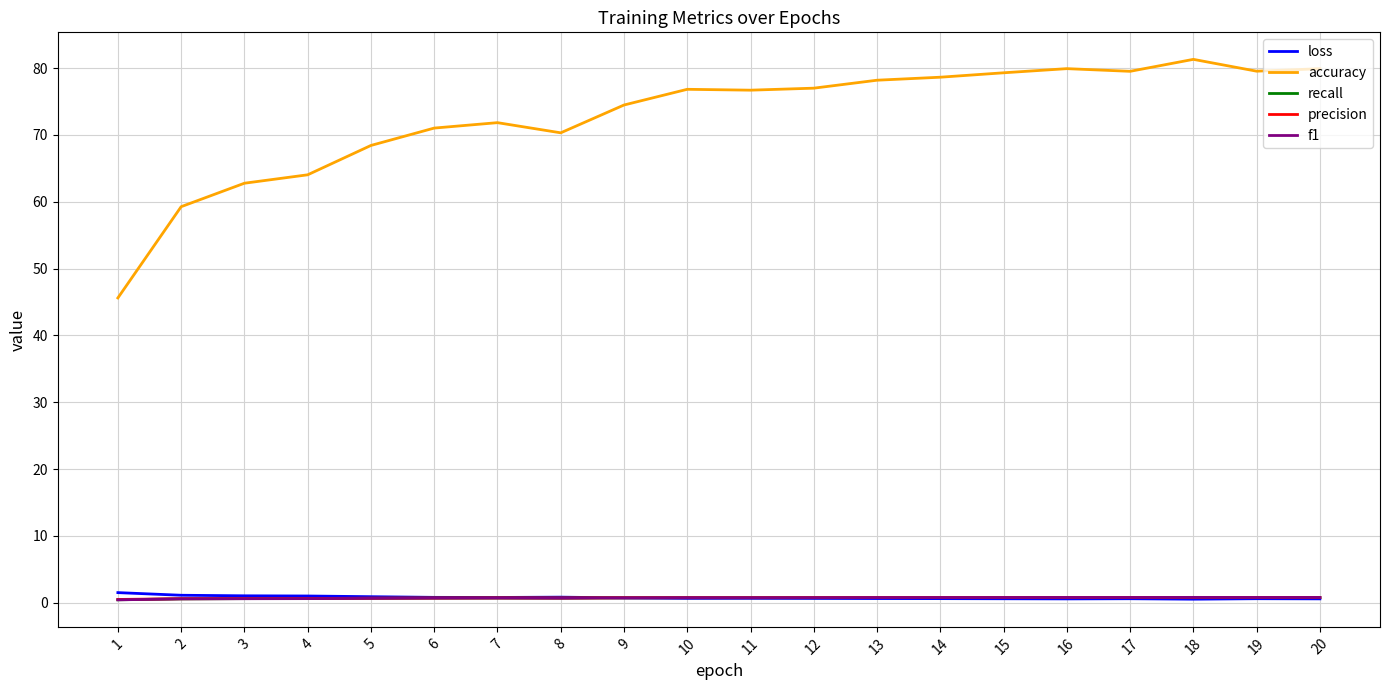

Does the chart display data point markers on the line(s)?

No